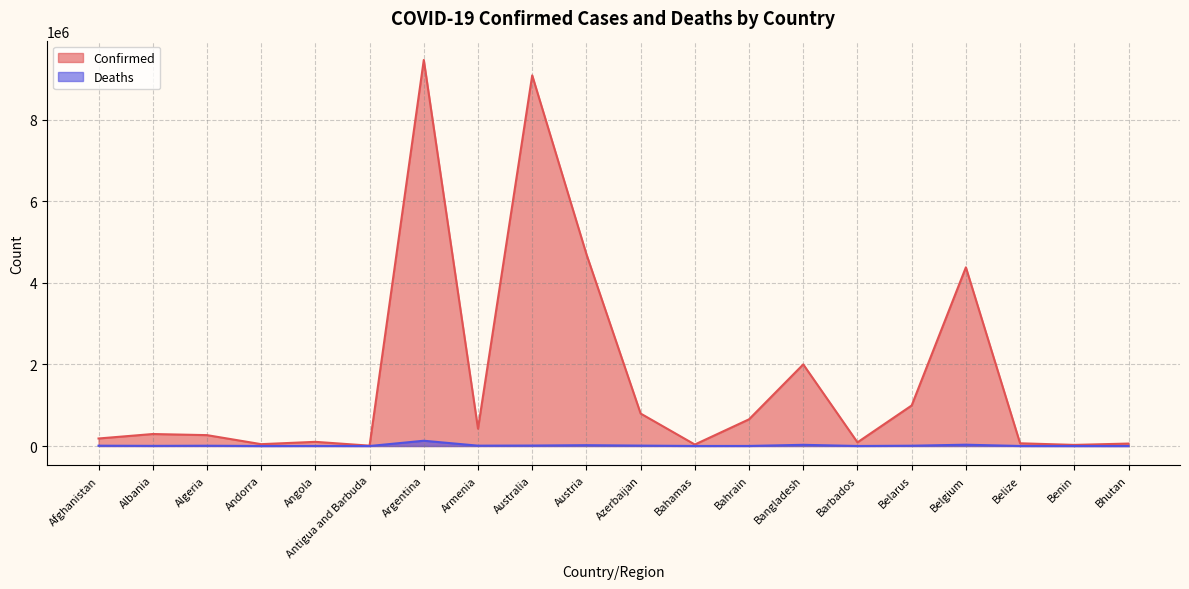

What is the approximate value of Confirmed at Antigua and Barbuda?

8736